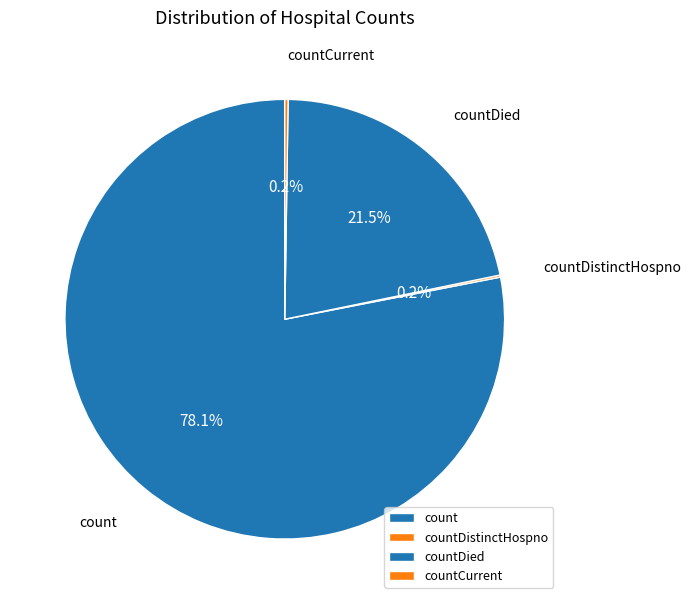

Is there any slice that represents more than half of the pie?

Yes